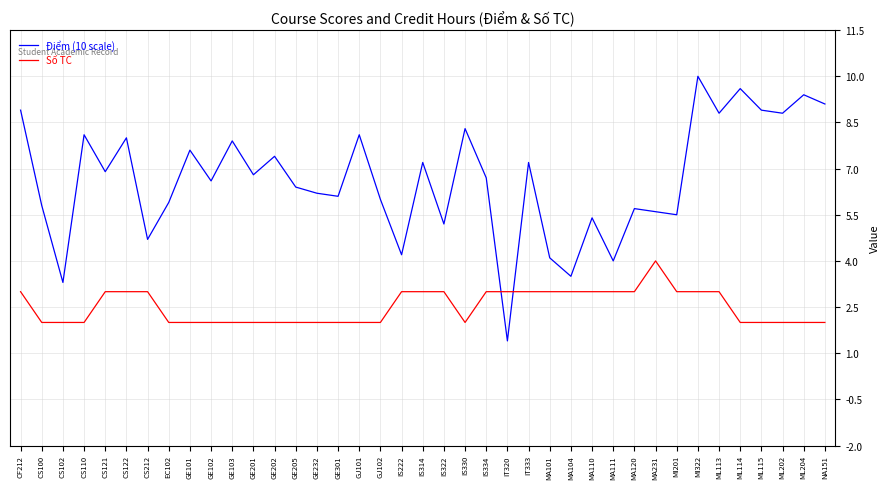

How many Số TC values are between 2 and 3?

38